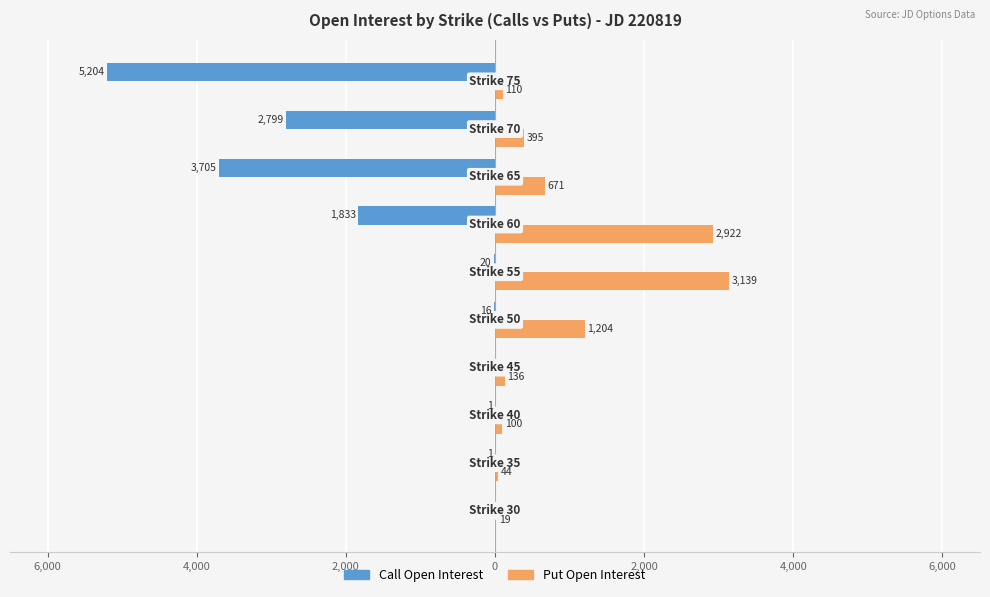

Which series has the largest range (max minus min)?

Call Open Interest